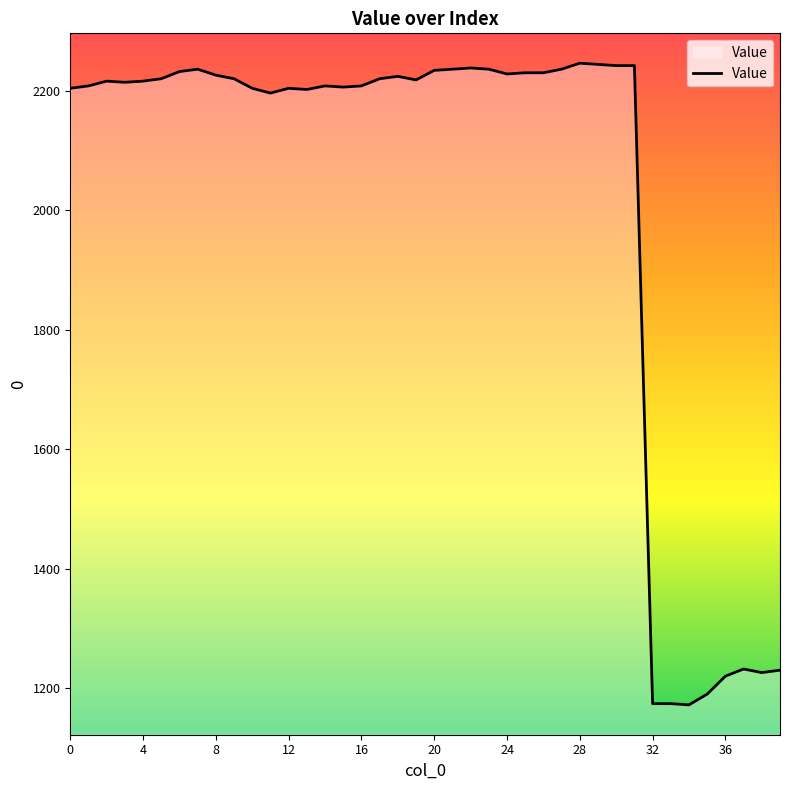

What is the smallest value displayed?

1172